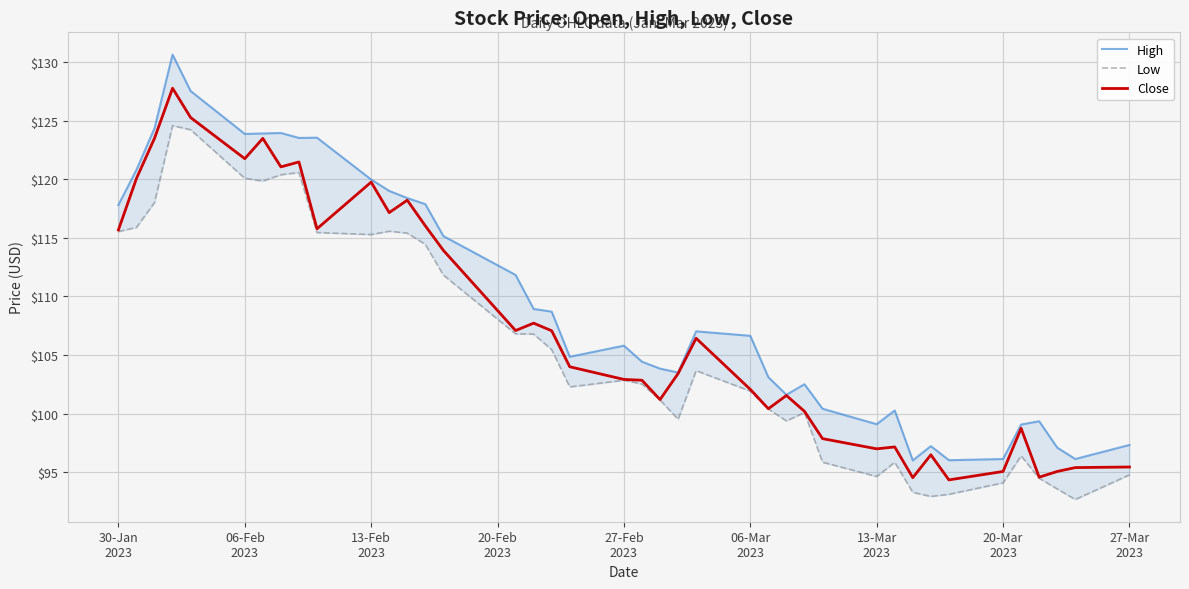

What is the lowest value of the Close series?

94.3